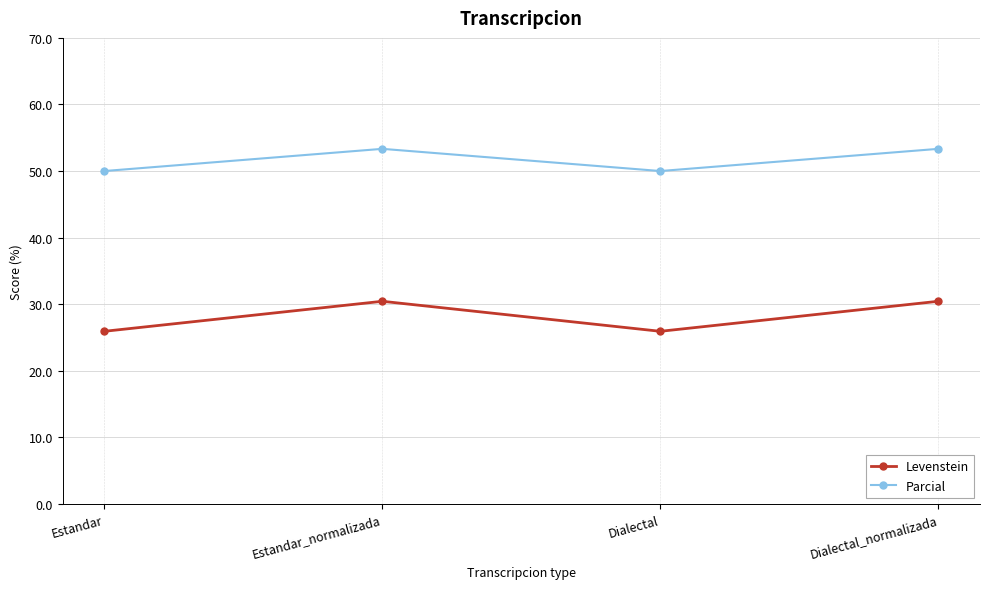

What is the value of the Parcial point at the 2nd from the left?

53.3